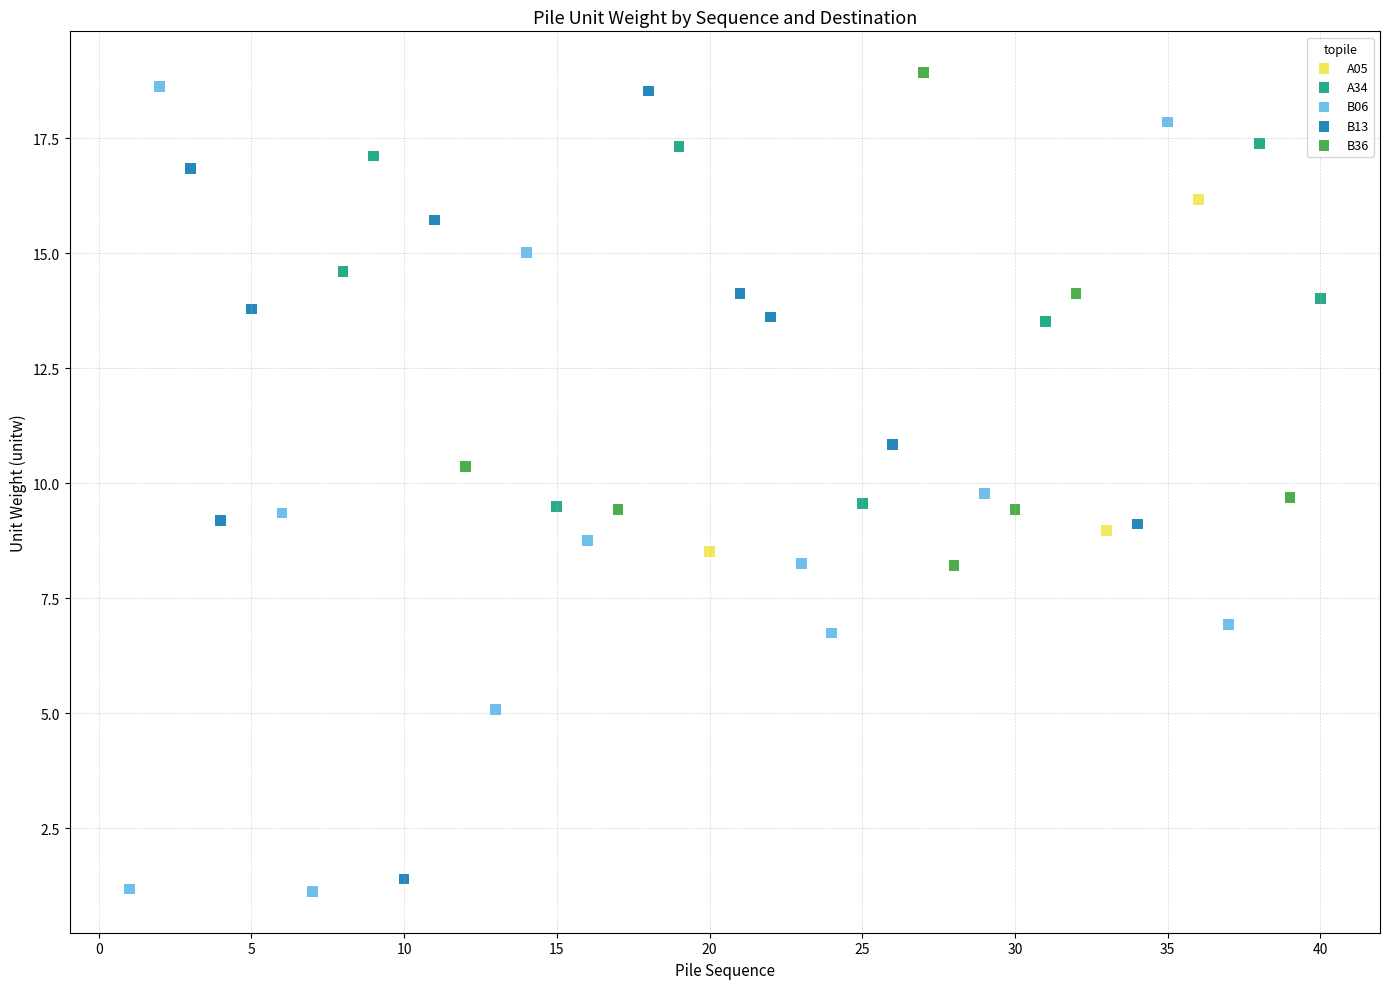

Which series has the widest spread of Y values?

B06